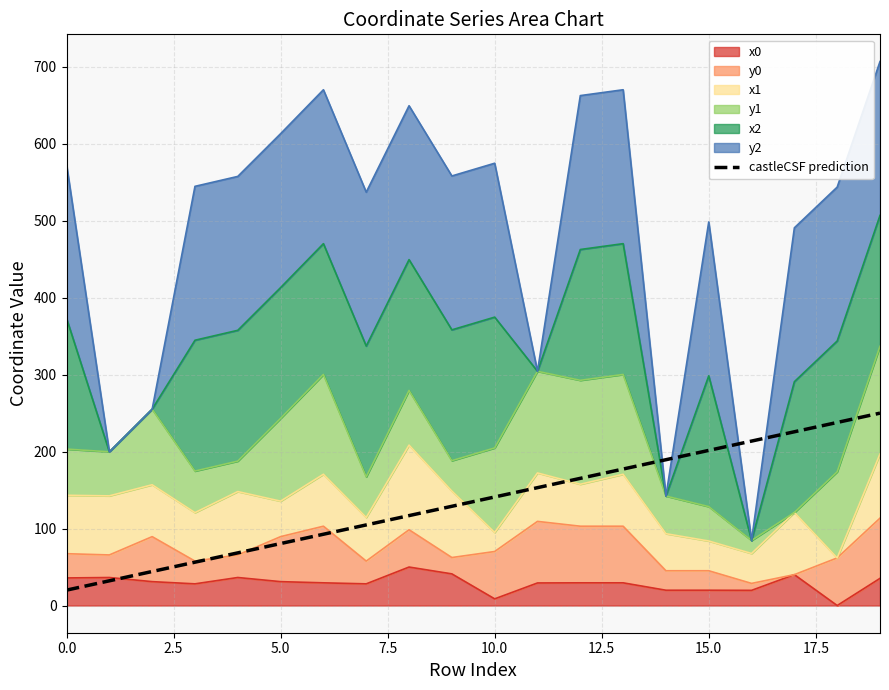

What is the average value?

135.0